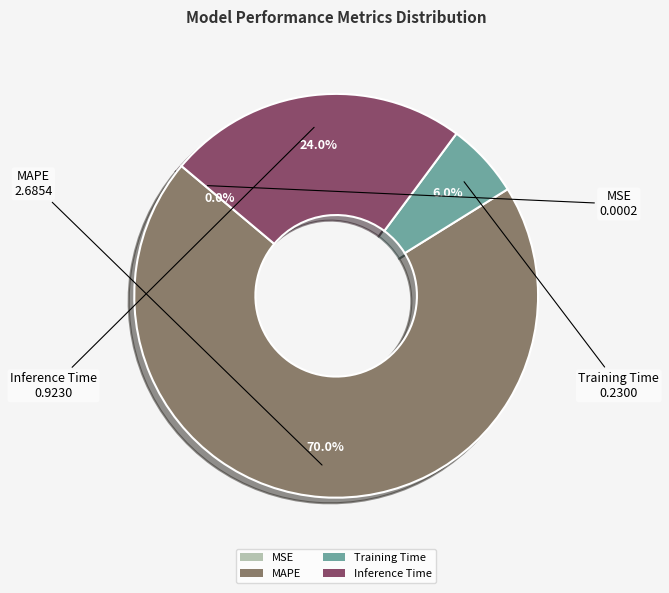

True or false: Inference Time accounts for 24% of the total.

True